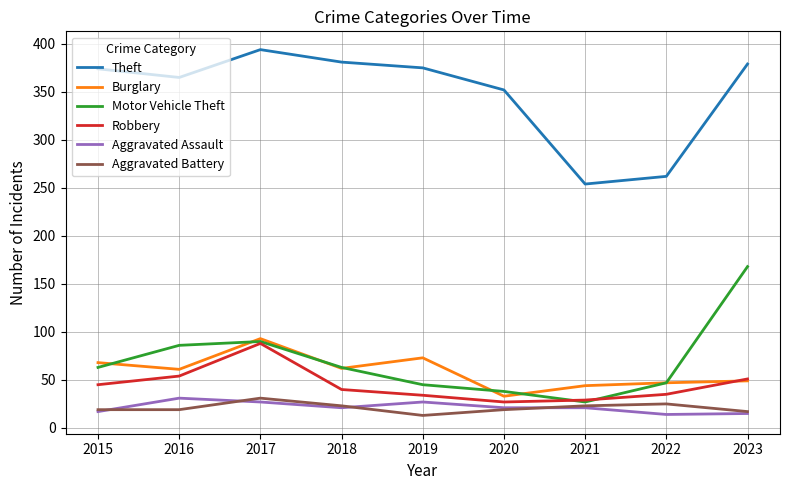

What is the average value of the Aggravated Battery series?

21